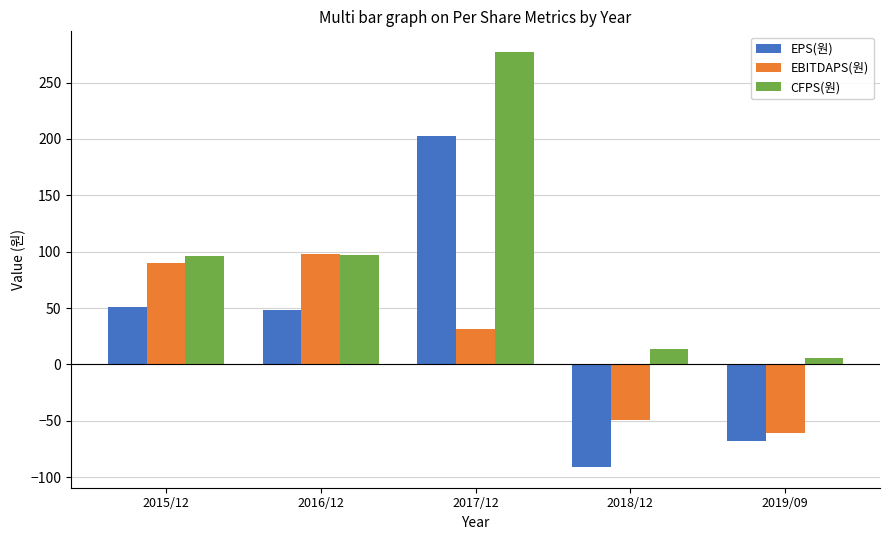

The value of CFPS(원) at 2019/09 is 6. True or false?

True